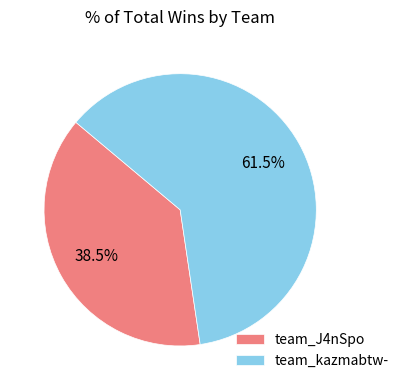

Which category has the biggest portion of the pie?

team_kazmabtw-